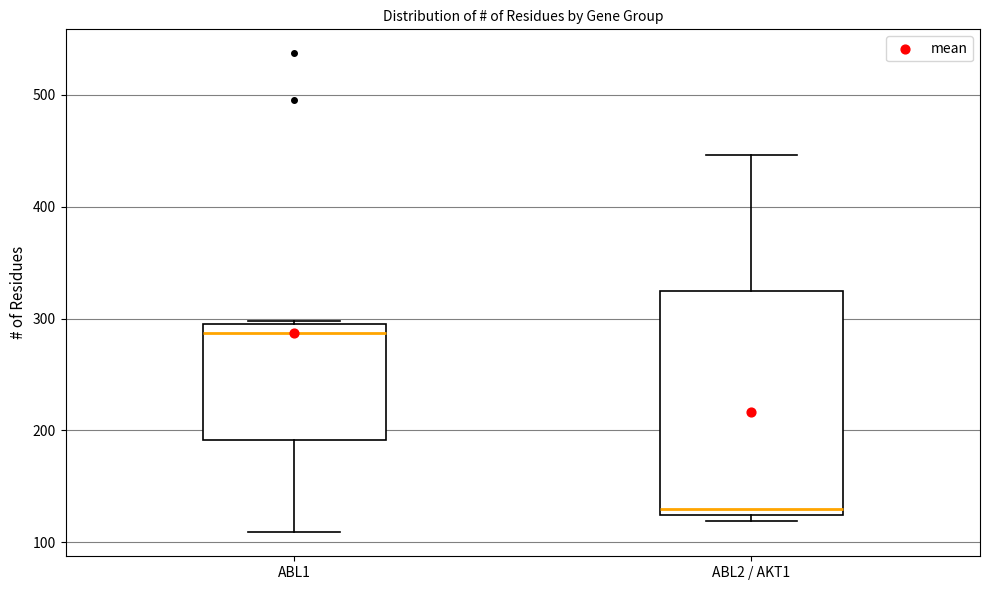

Reading left to right, read every box against the y-axis: the position of its median line, the range the box covers, and the ends of its whiskers. The values are not printed on the chart, so give them approximately, as read against the axis.

ABL1: median 290, box 190 to 300, whiskers 110 to 300
ABL2 / AKT1: median 130, box 120 to 320, whiskers 120 (just below the box's lower edge) to 450